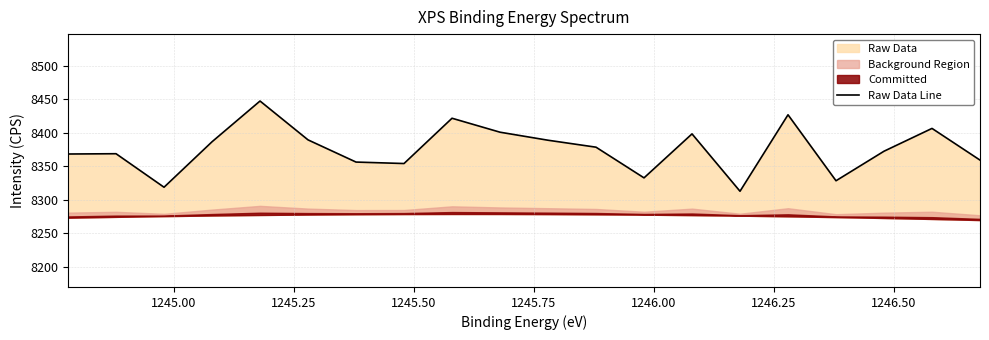

The chart shows a value of 8356.2 at 13. True or false?

True